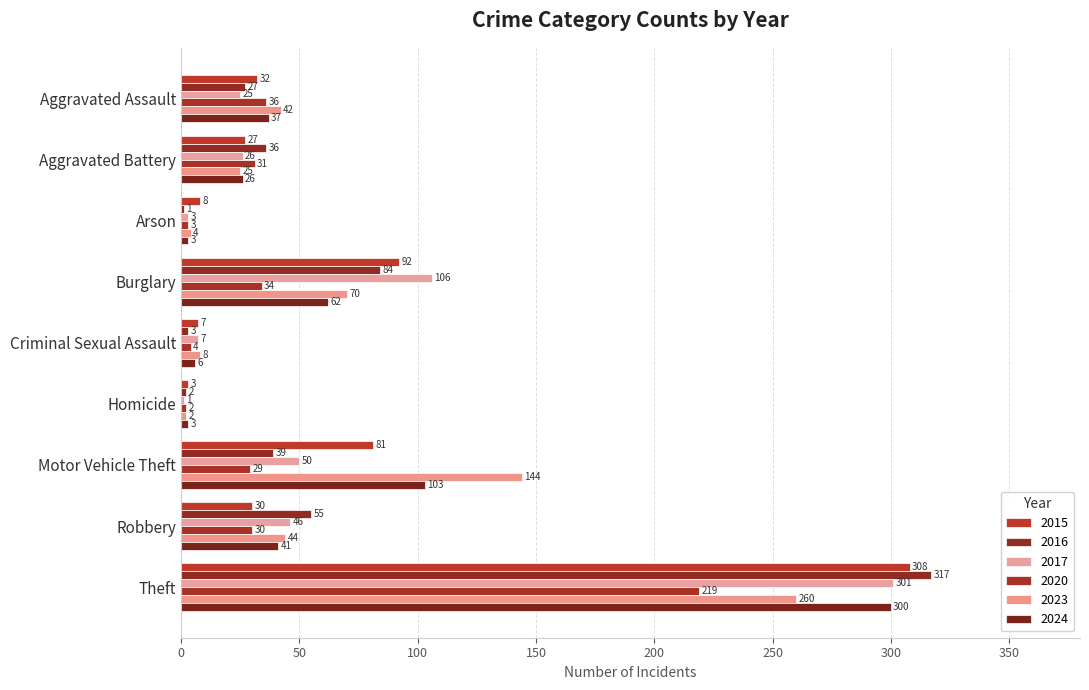

Which series has the largest total across all categories?

2023